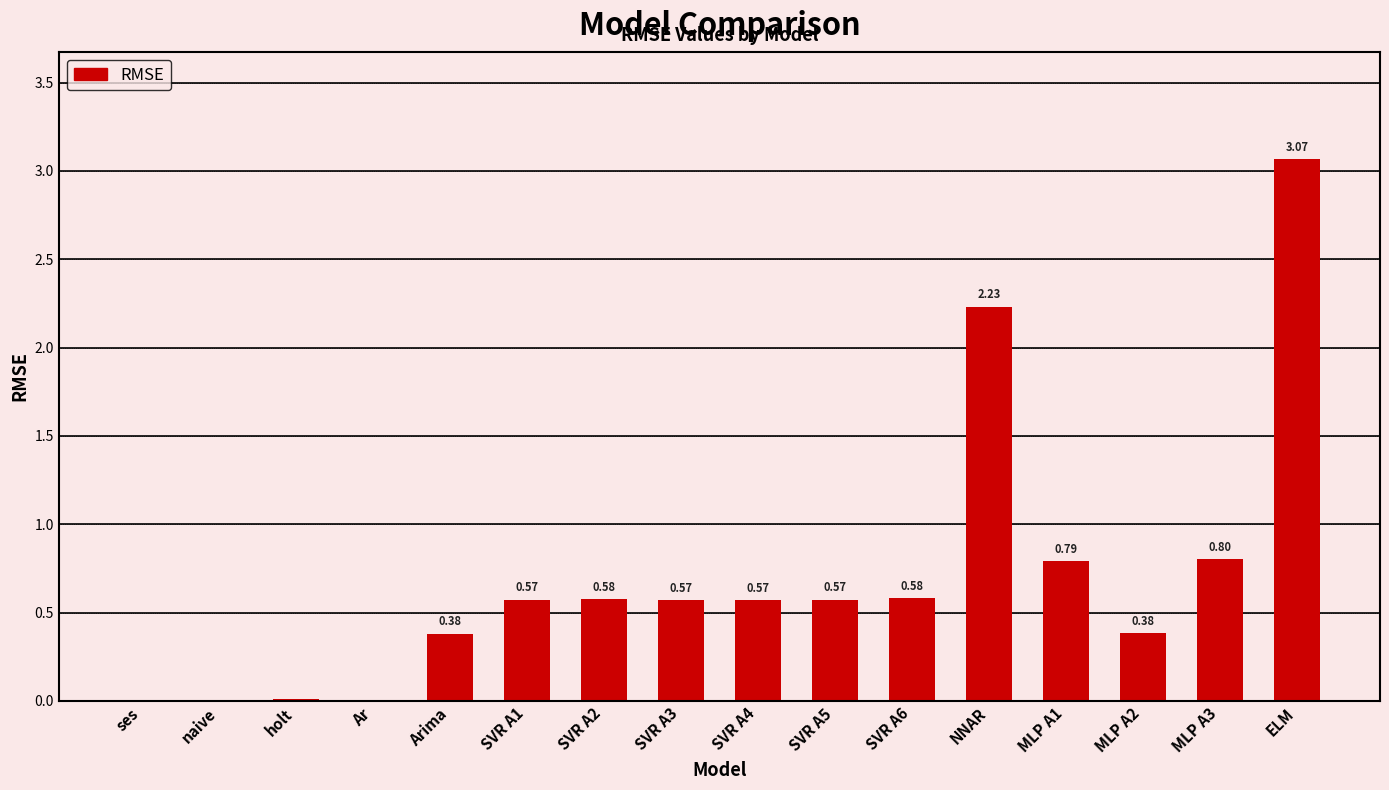

What is the change in value from holt to ELM?

+3.1